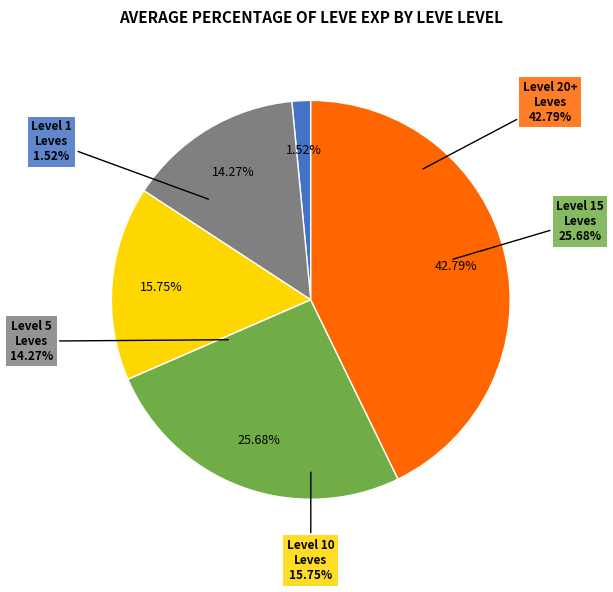

Is there a majority slice in this chart?

No